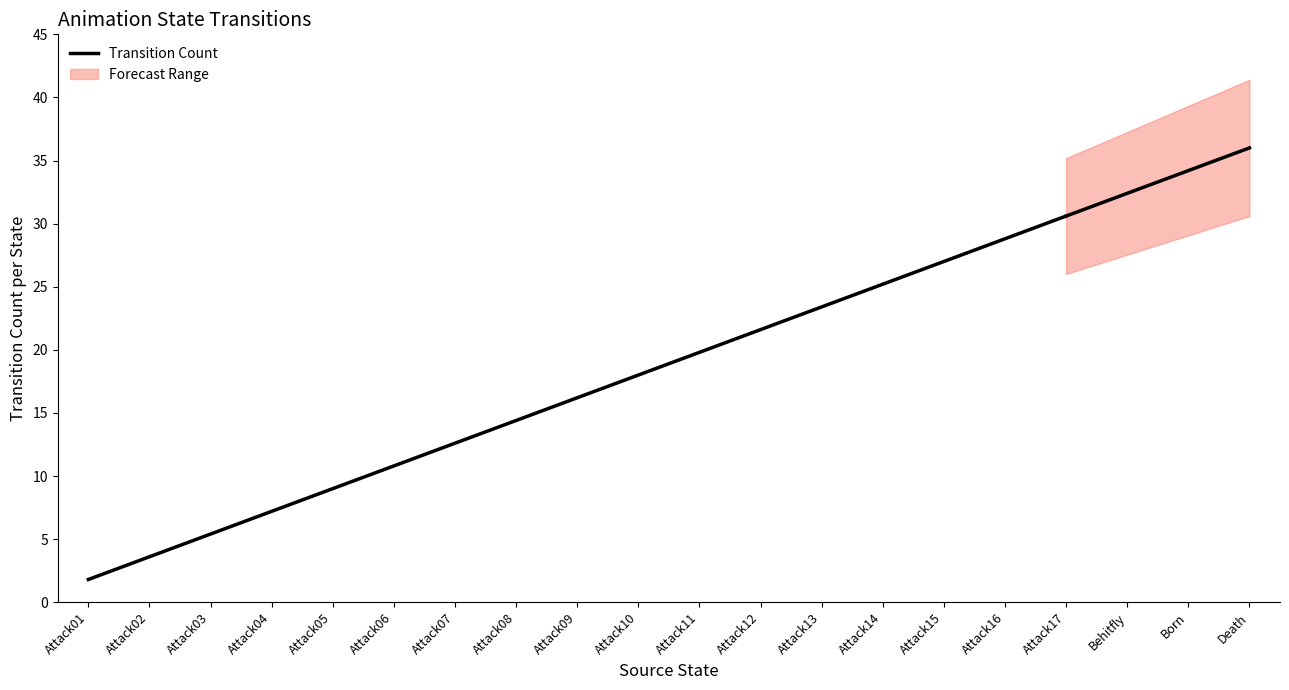

What is the average value?

16.2